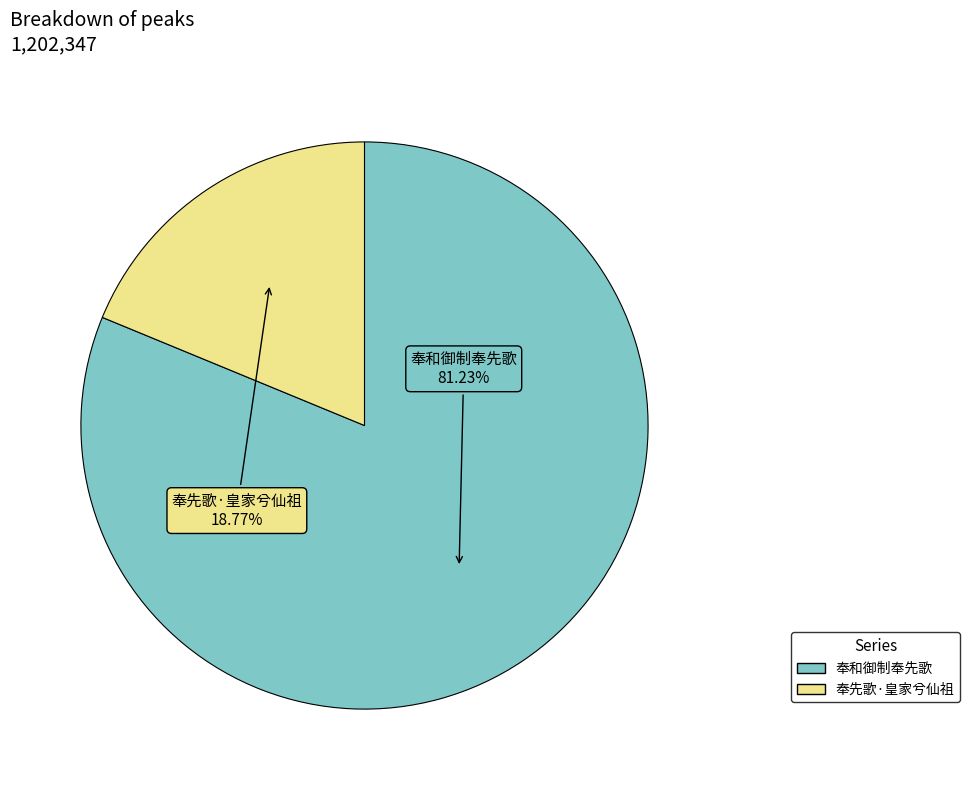

What is the total percentage of 奉先歌·皇家兮仙祖 and 奉和御制奉先歌?

100.0%